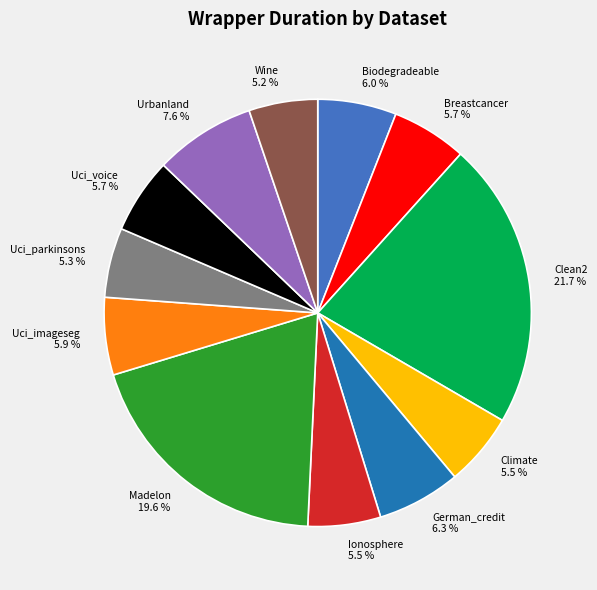

Do Breastcancer and Ionosphere together represent more than half of the pie?

No